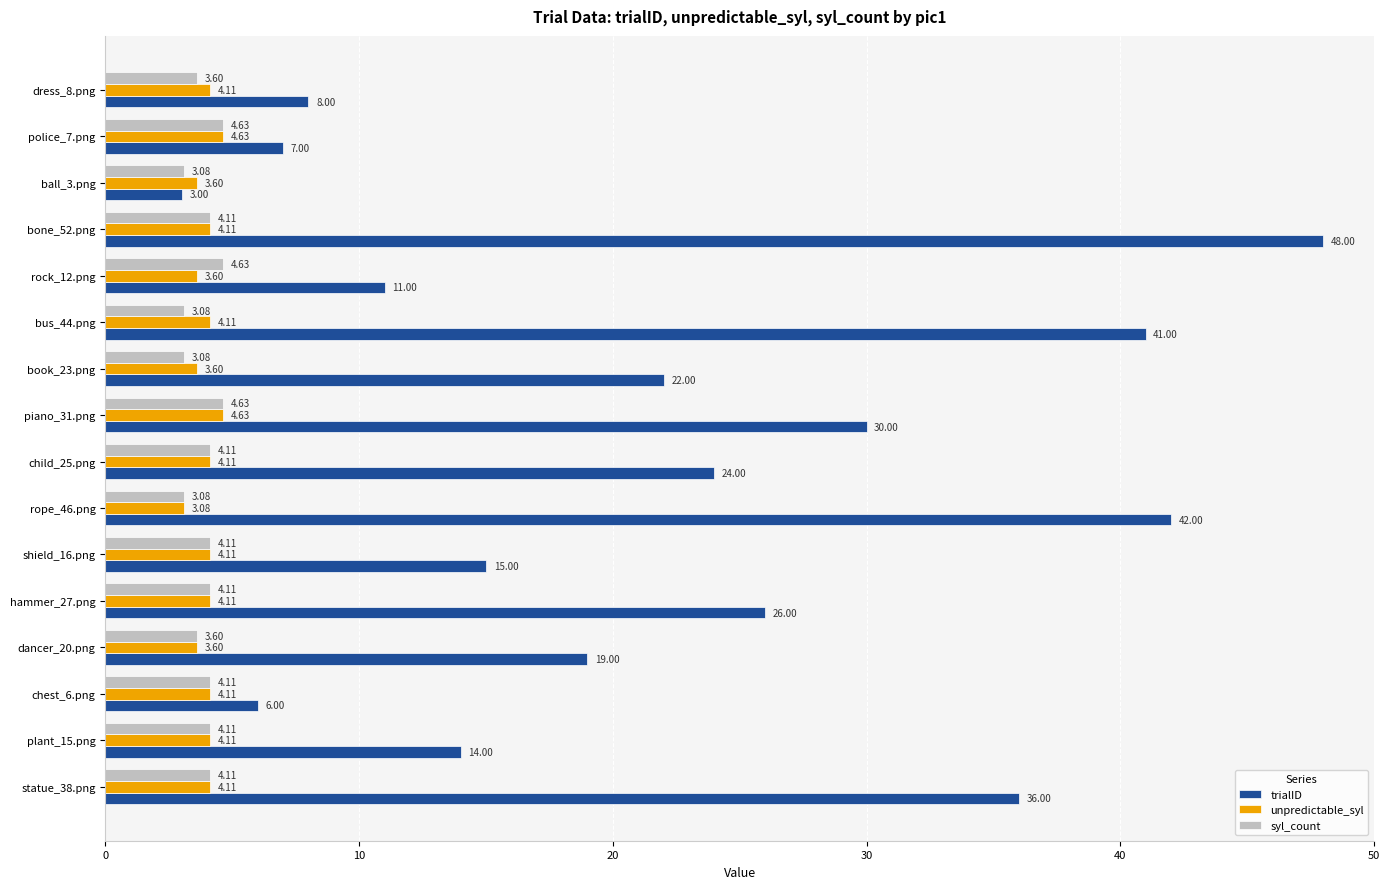

At dress_8.png, list the series in order from largest to smallest.

trialID, unpredictable_syl, syl_count